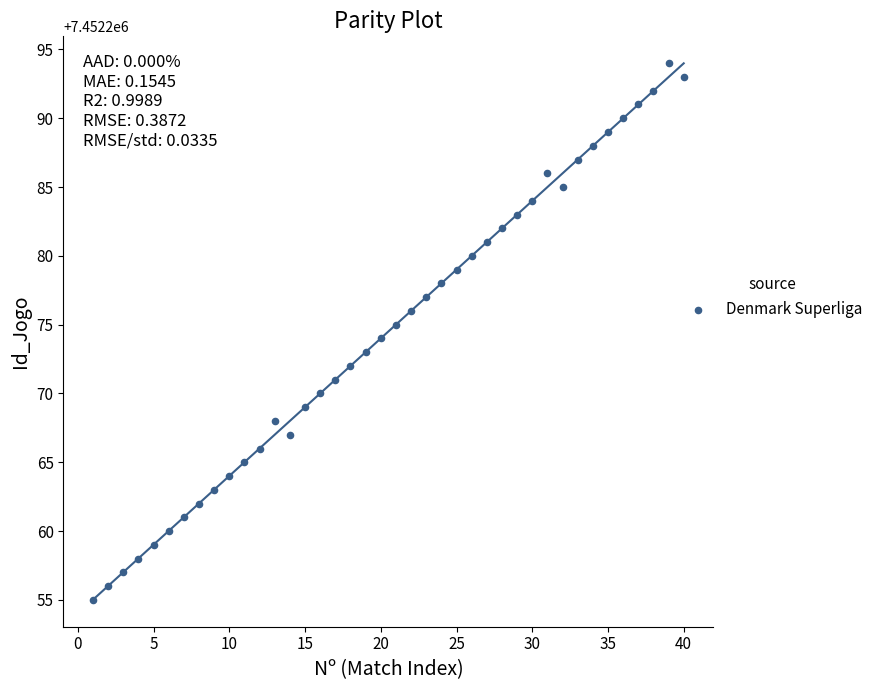

What is the range of Y values (max minus min)?

39